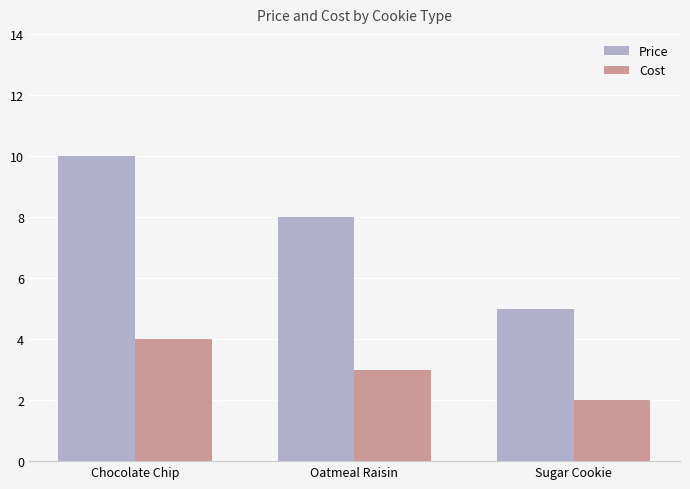

What is the smallest value displayed?

2